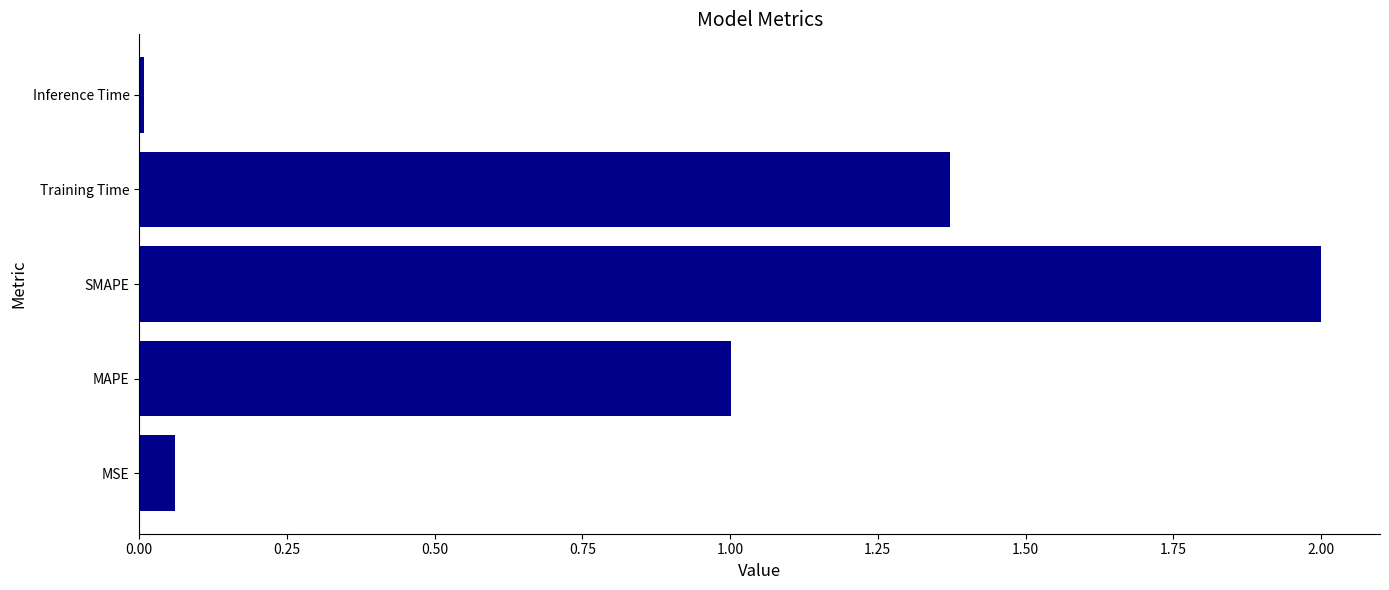

What is the difference between the maximum and minimum values?

2.0